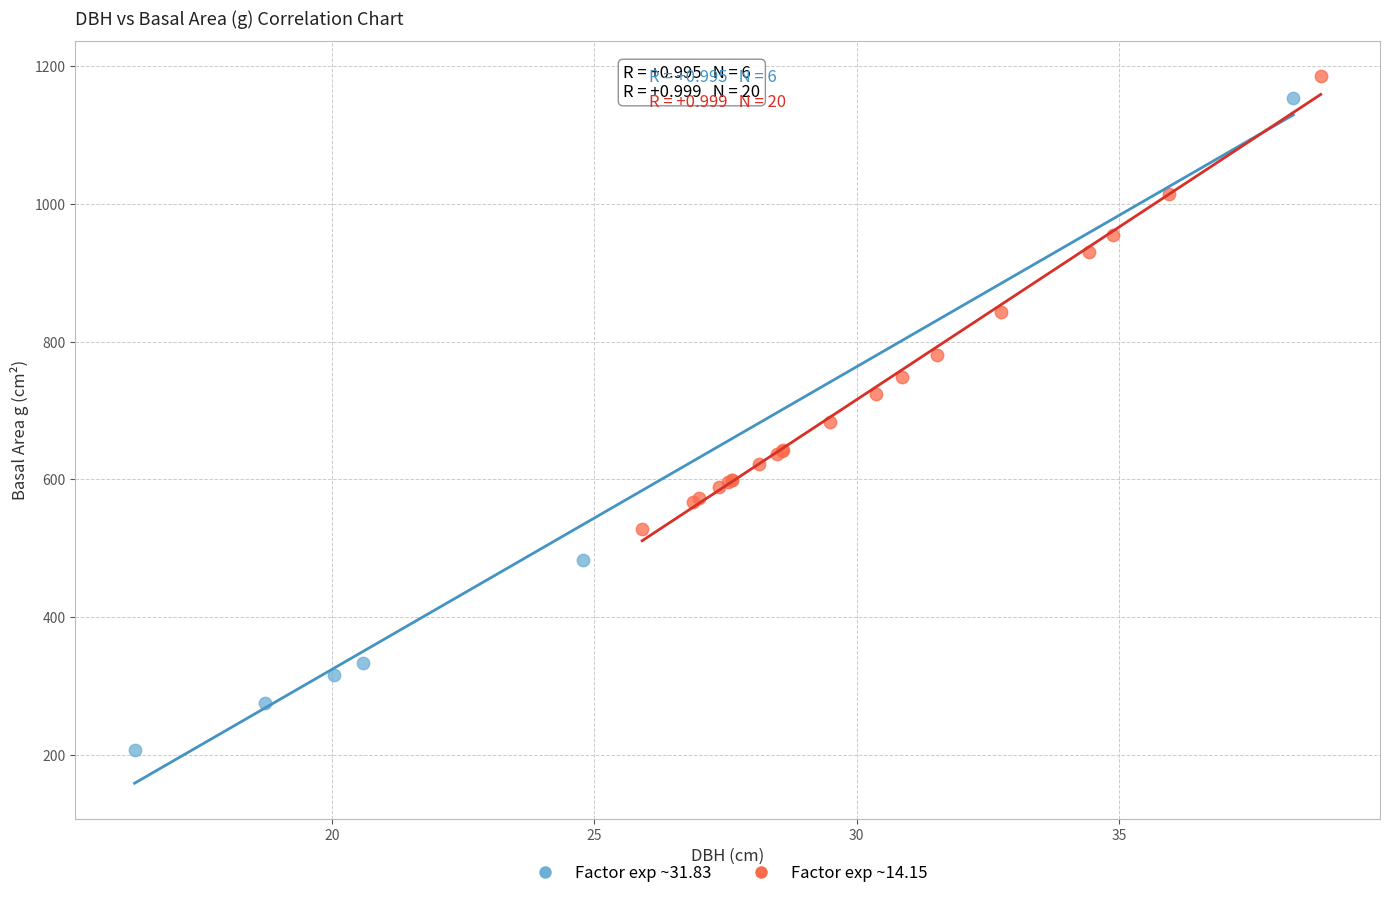

Which series contains the lowest Y value?

Factor exp ~31.83